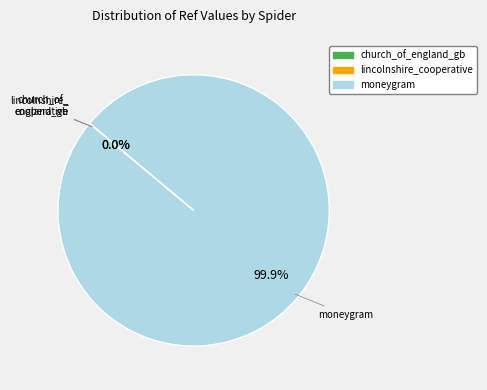

Is there any slice that represents more than half of the pie?

Yes